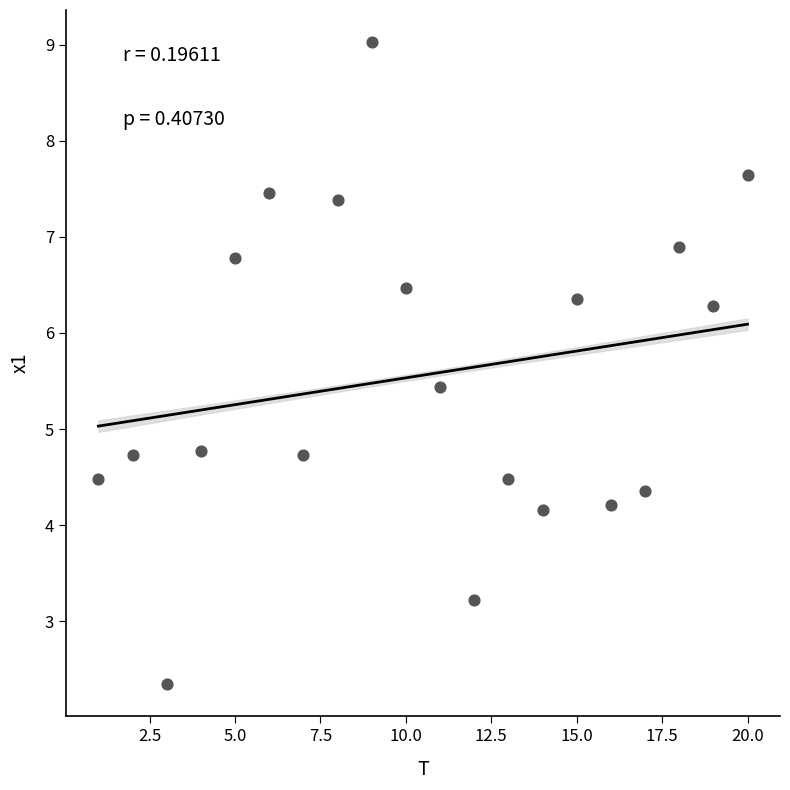

What is the range of Y values (max minus min)?

6.7